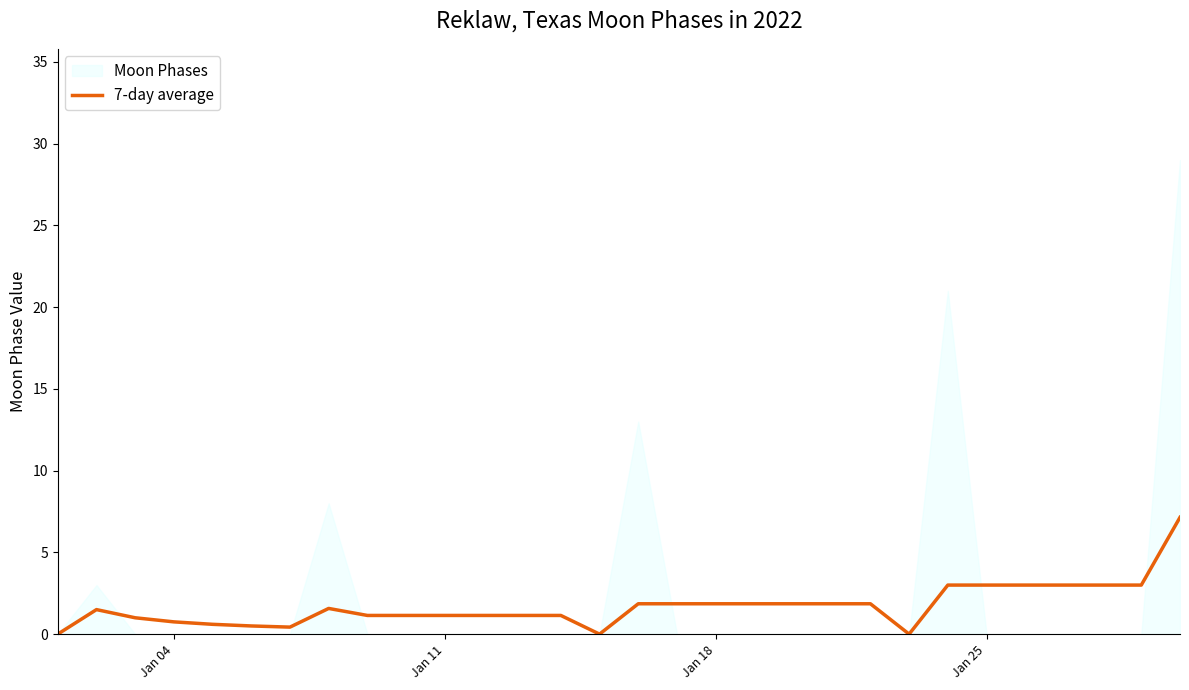

The value of 7-day average at Jan 11 is 1.1. True or false?

True